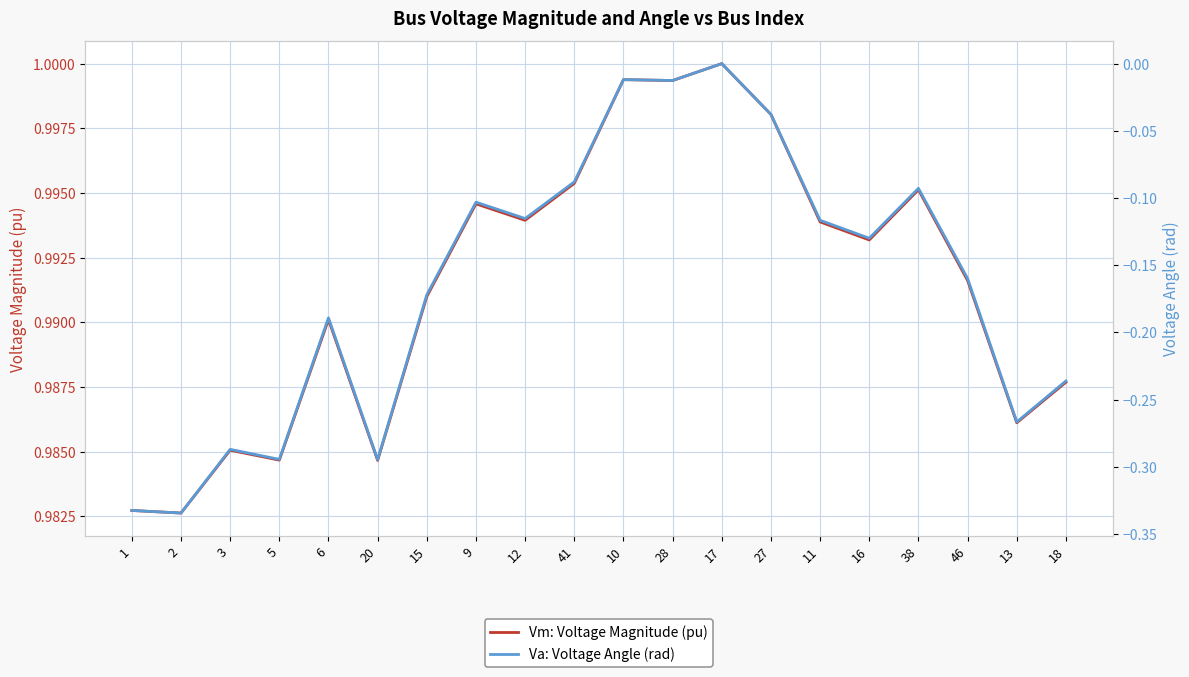

Reading left to right, extract all data points from this chart.

Vm: Voltage Magnitude (pu): 1=1.0	2=1.0	3=1.0	5=1.0	6=1.0	20=1.0	15=1.0	9=1.0	12=1.0	41=1.0	10=1.0	28=1.0	17=1.0	27=1.0	11=1.0	16=1.0	38=1.0	46=1.0	13=1.0	18=1.0
Va: Voltage Angle (rad): 1=-0.3	2=-0.3	3=-0.3	5=-0.3	6=-0.2	20=-0.3	15=-0.2	9=-0.1	12=-0.1	41=-0.1	10=-0.0	28=-0.0	17=0.0	27=-0.0	11=-0.1	16=-0.1	38=-0.1	46=-0.2	13=-0.3	18=-0.2